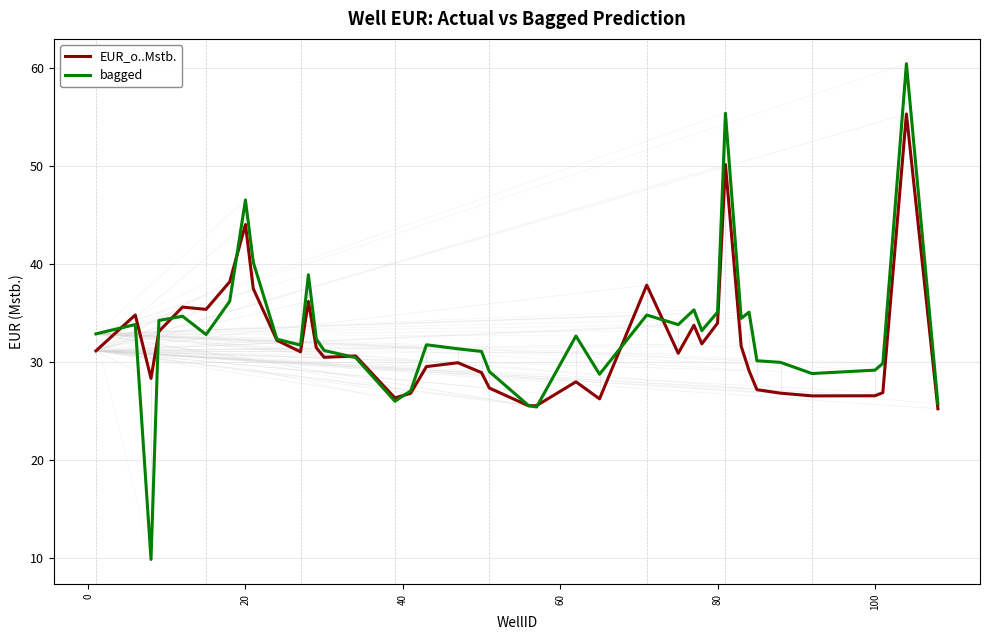

List the series in order of their peak value, lowest first.

EUR_o..Mstb., bagged